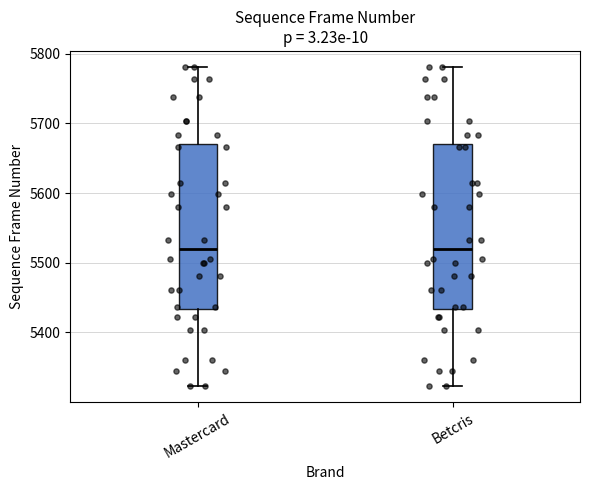

Reading left to right, read every box against the y-axis: the position of its median line, the range the box covers, and the ends of its whiskers. The values are not printed on the chart, so give them approximately, as read against the axis.

Mastercard: median 5520, box 5430 to 5670, whiskers 5320 to 5780
Betcris: median 5520, box 5430 to 5670, whiskers 5320 to 5780